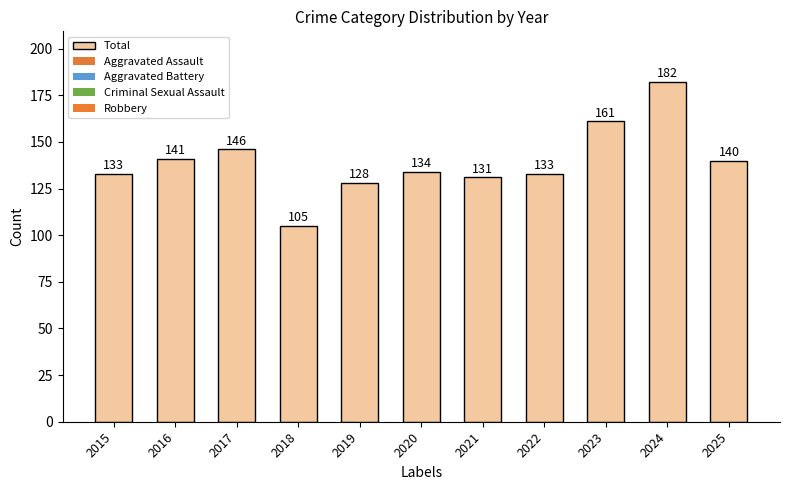

Does the chart contain stacked bars?

No